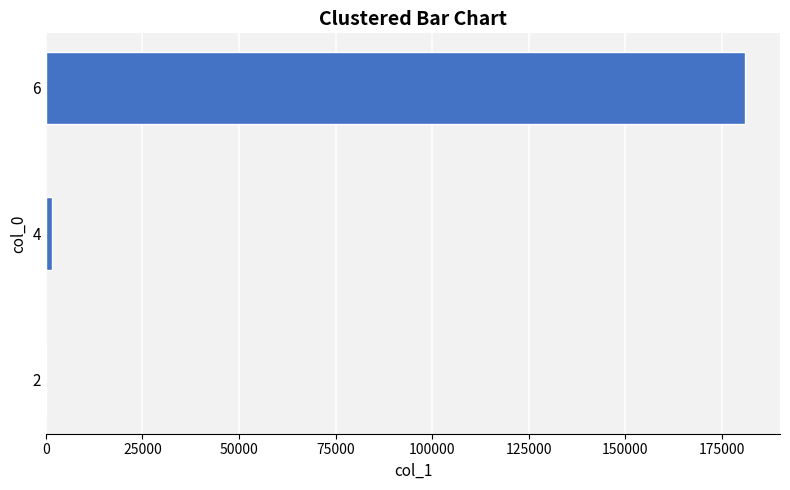

What is the greatest value displayed?

180992